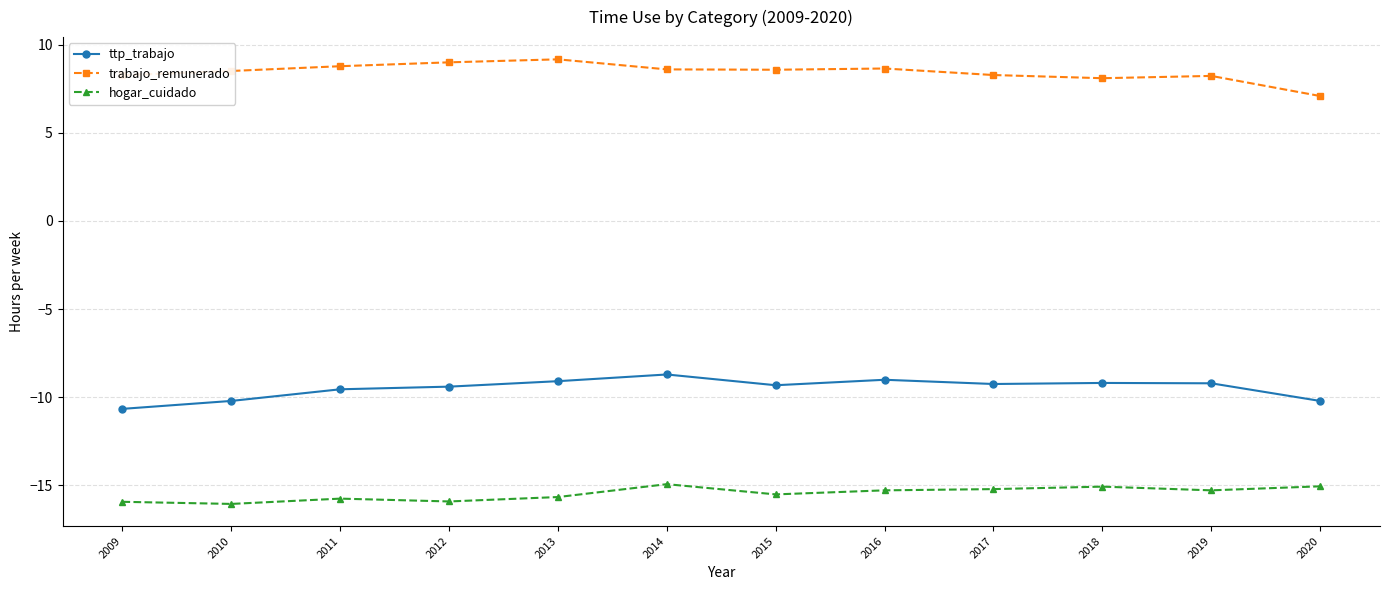

What is the value of the trabajo_remunerado point at the 12th from the left?

7.1